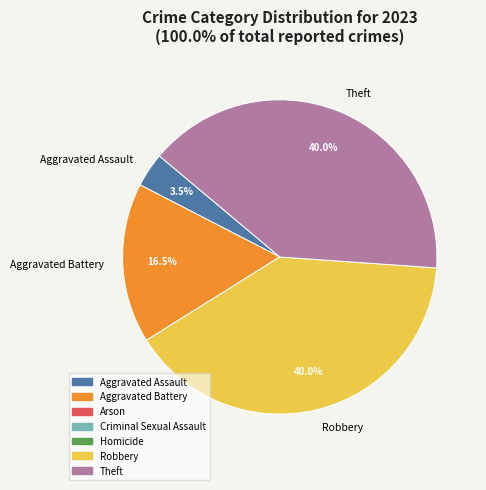

What is the smallest slice in the pie chart?

Aggravated Assault